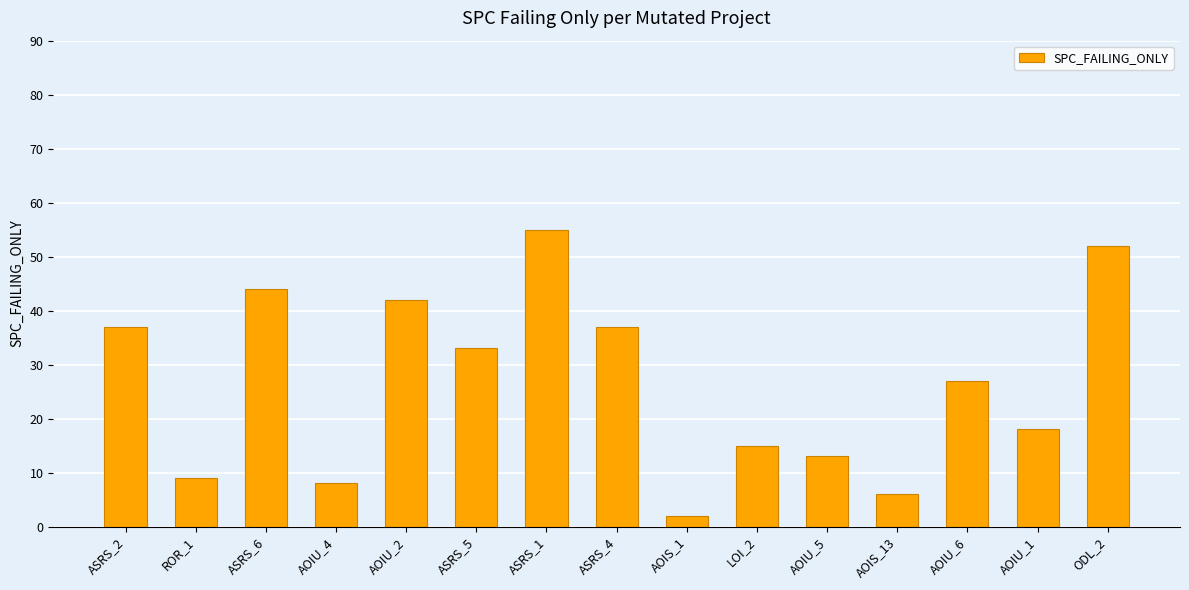

What position from the left is AOIU_4?

4